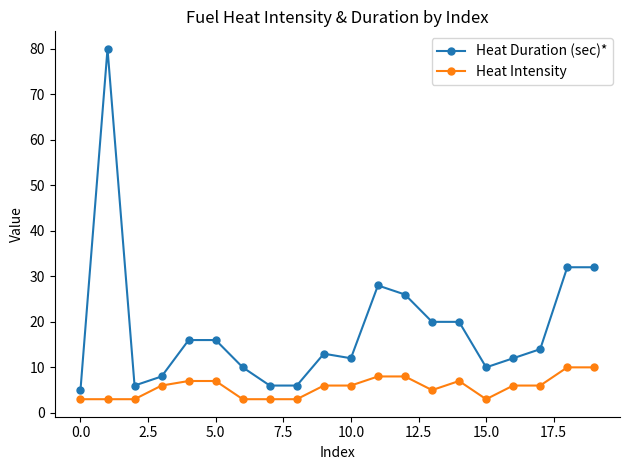

What is the smallest value displayed?

3